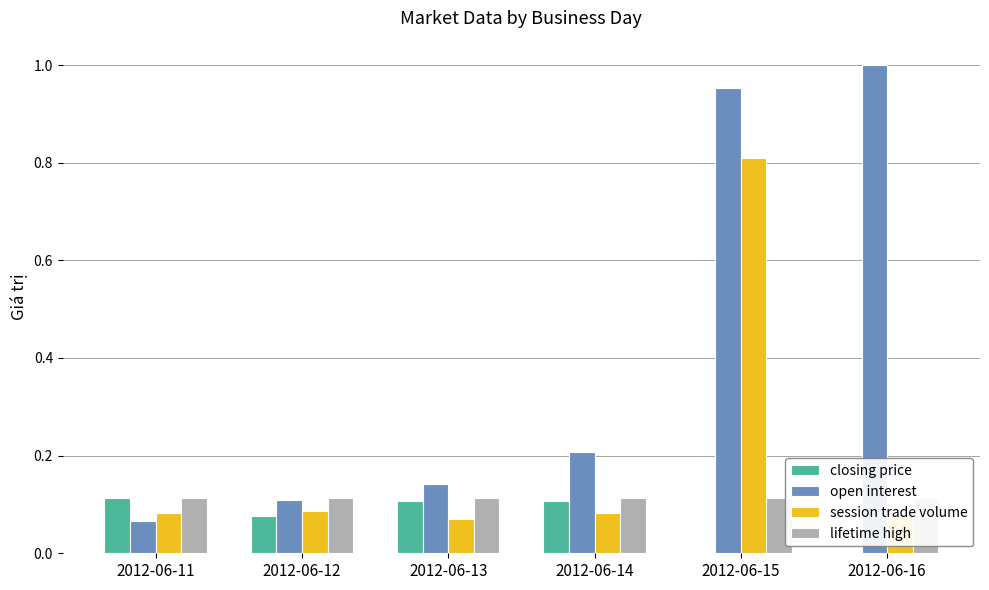

The value of lifetime high at 2012-06-16 is 0.2. True or false?

False